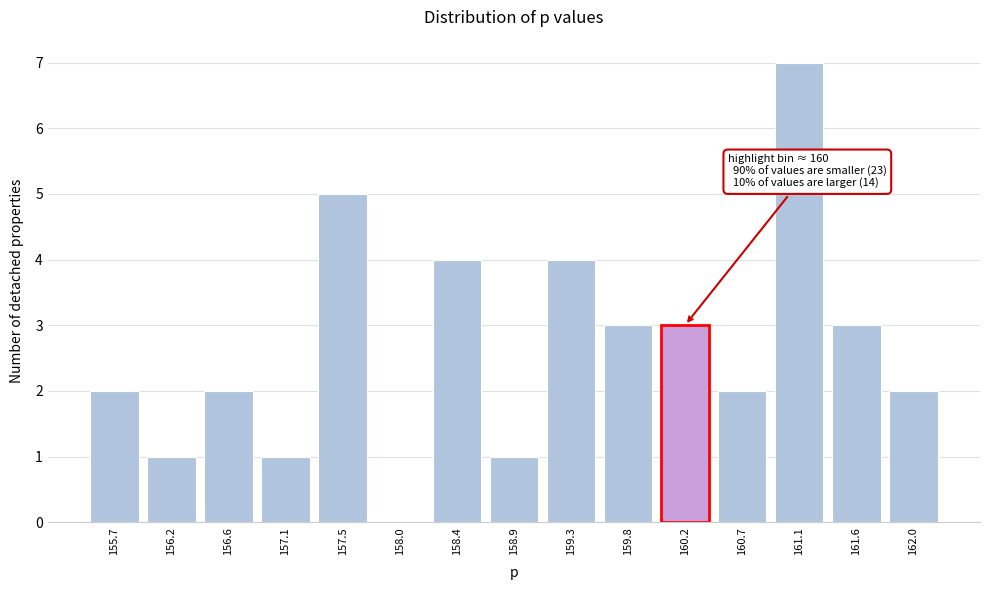

Over which range of the x-axis is the bar tallest?

160.90 to 161.35